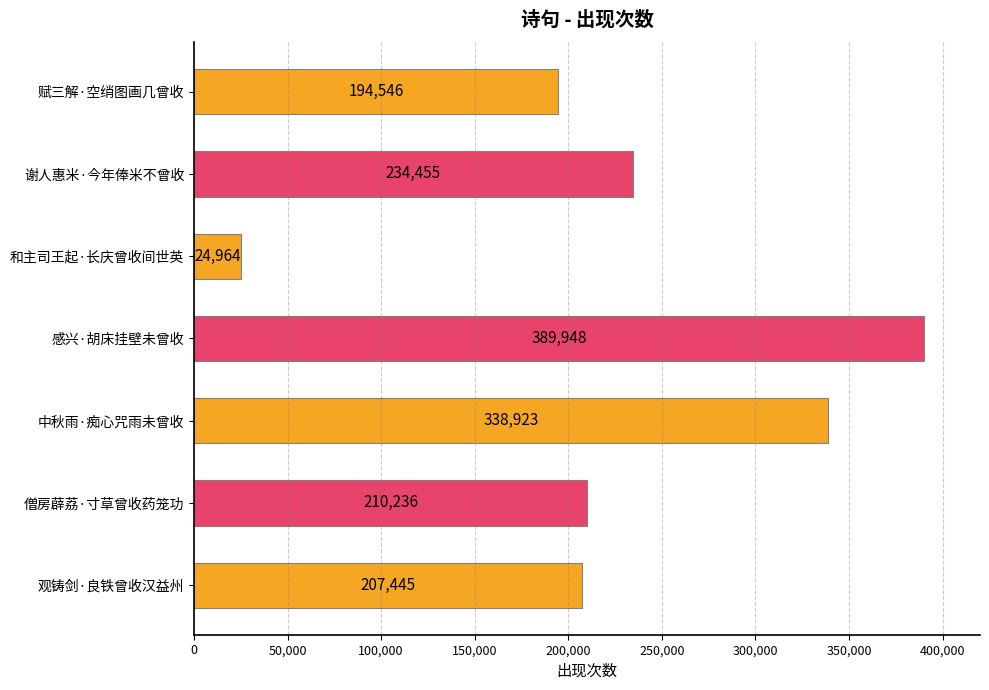

Rank the categories by value from lowest to highest.

和主司王起·长庆曾收间世英, 赋三解·空绡图画几曾收, 观铸剑·良铁曾收汉益州, 僧房薜荔·寸草曾收药笼功, 谢人惠米·今年俸米不曾收, 中秋雨·痴心咒雨未曾收, 感兴·胡床挂壁未曾收